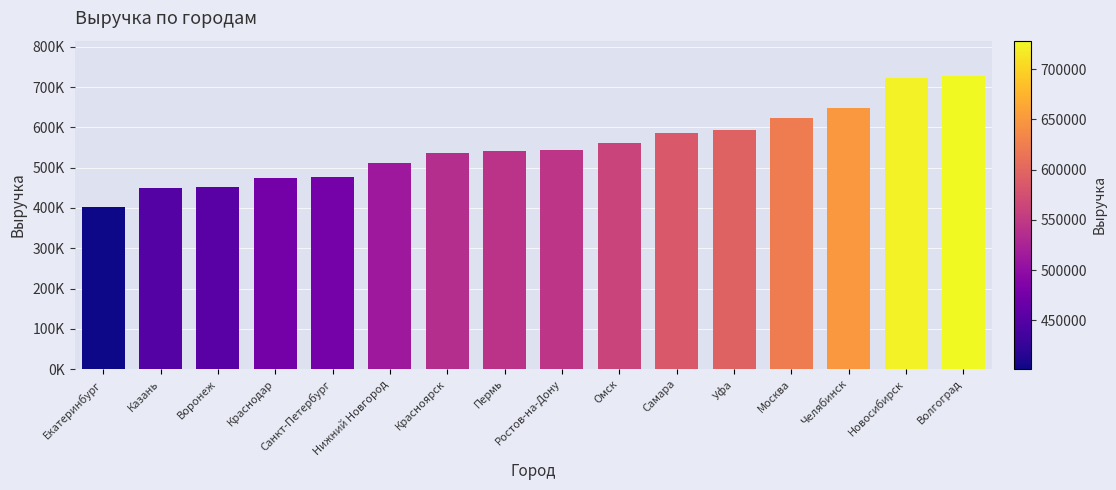

Rank the categories by value from highest to lowest.

Волгоград, Новосибирск, Челябинск, Москва, Уфа, Самара, Омск, Ростов-на-Дону, Пермь, Красноярск, Нижний Новгород, Санкт-Петербург, Краснодар, Воронеж, Казань, Екатеринбург